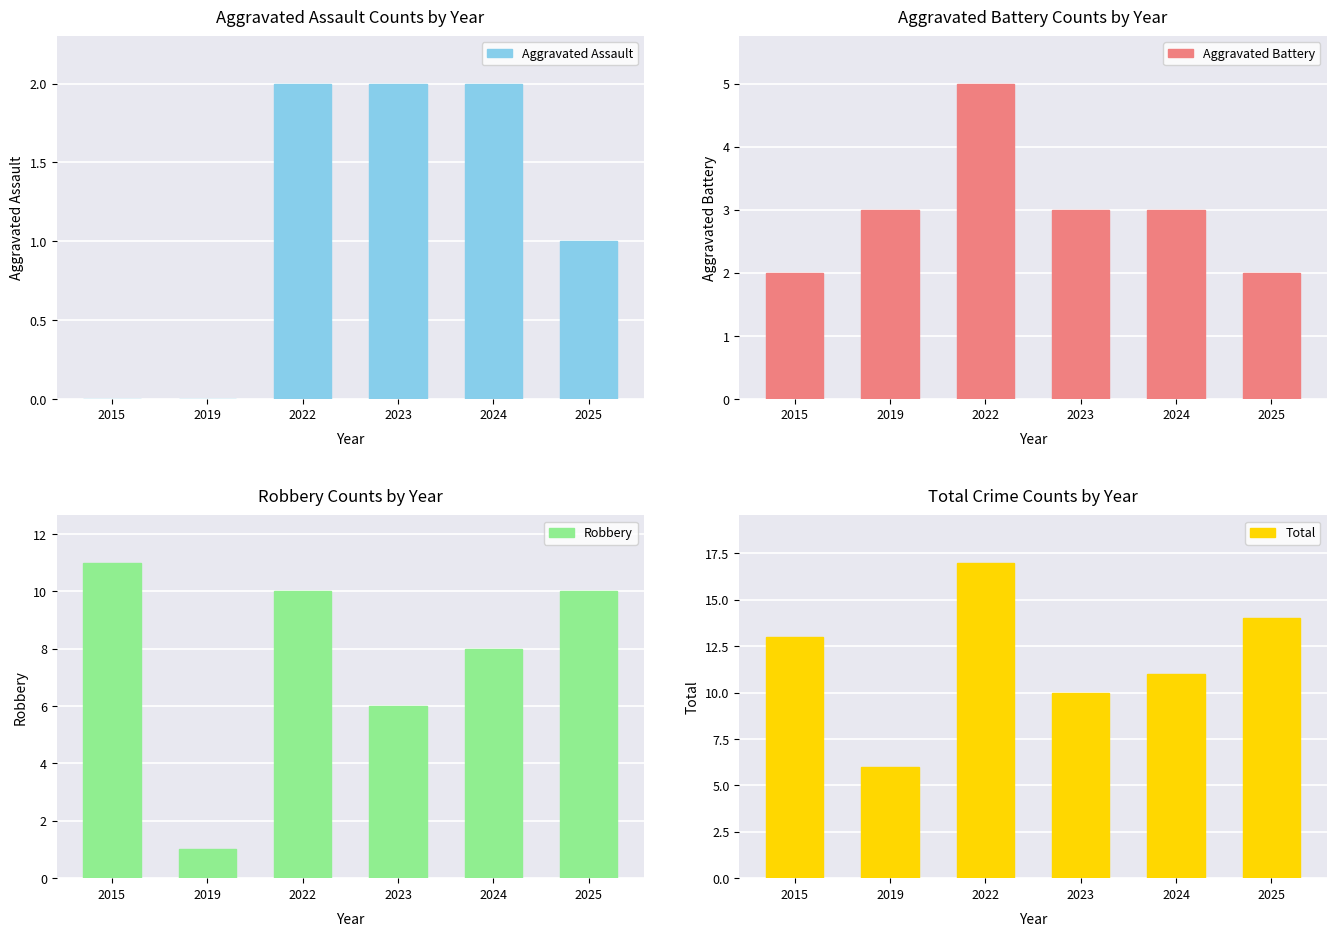

Where is Aggravated Battery nearest to the value 3?

2019